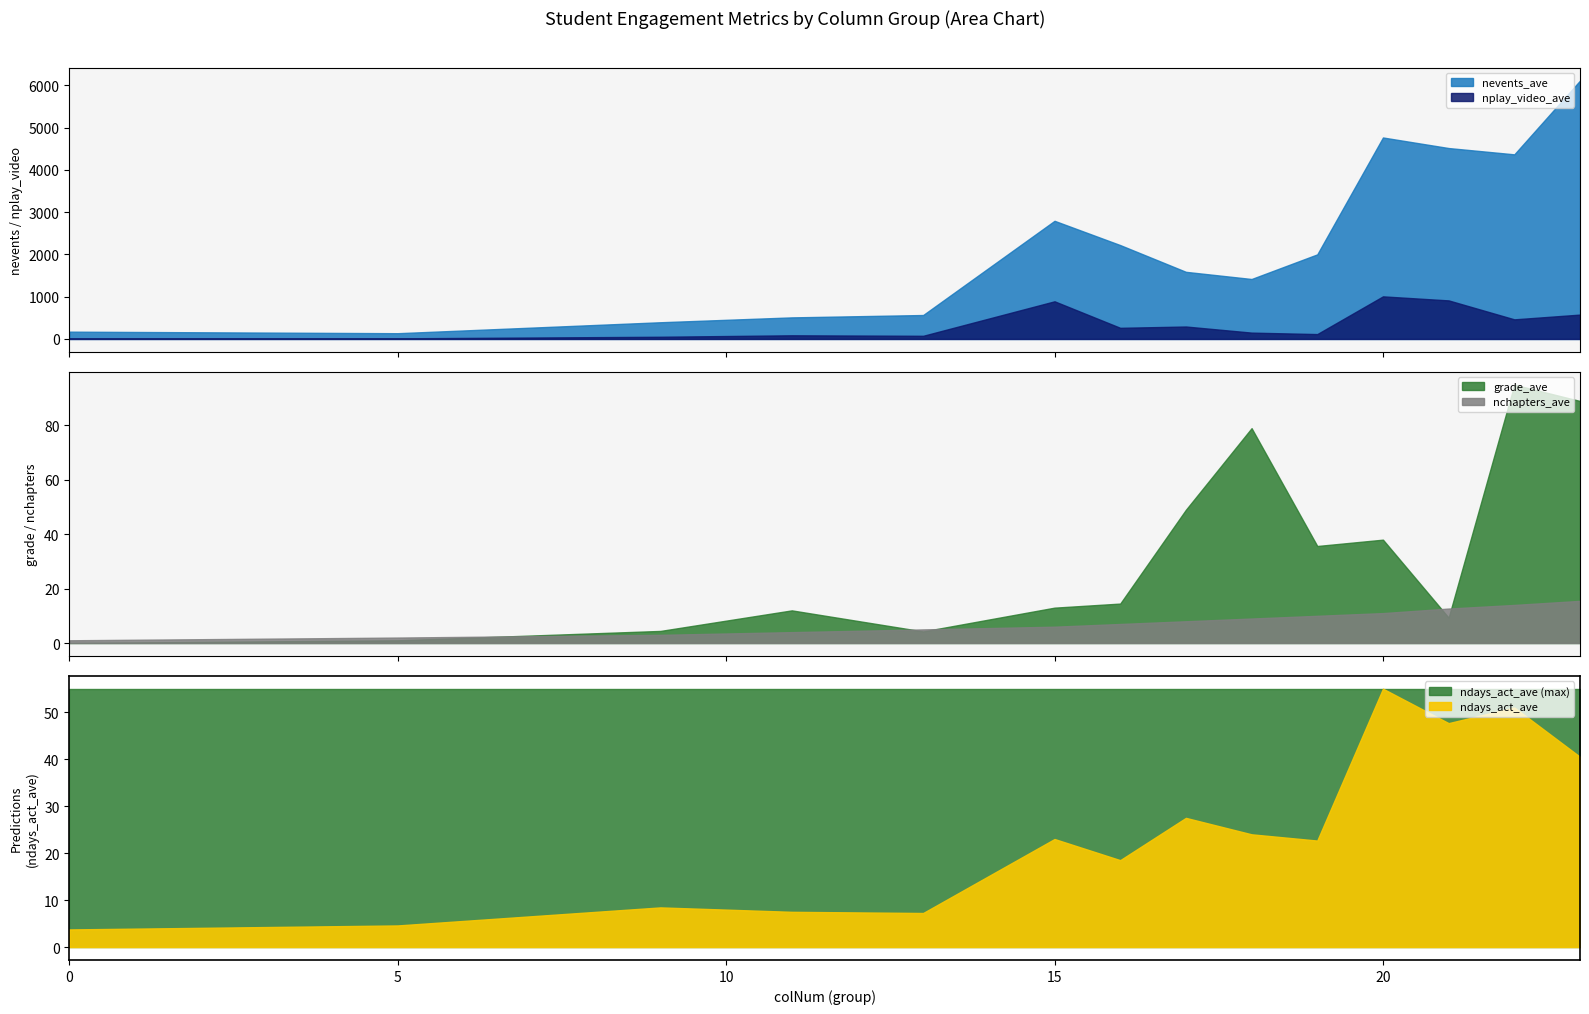

How many data points in nchapters_ave are above 8?

6